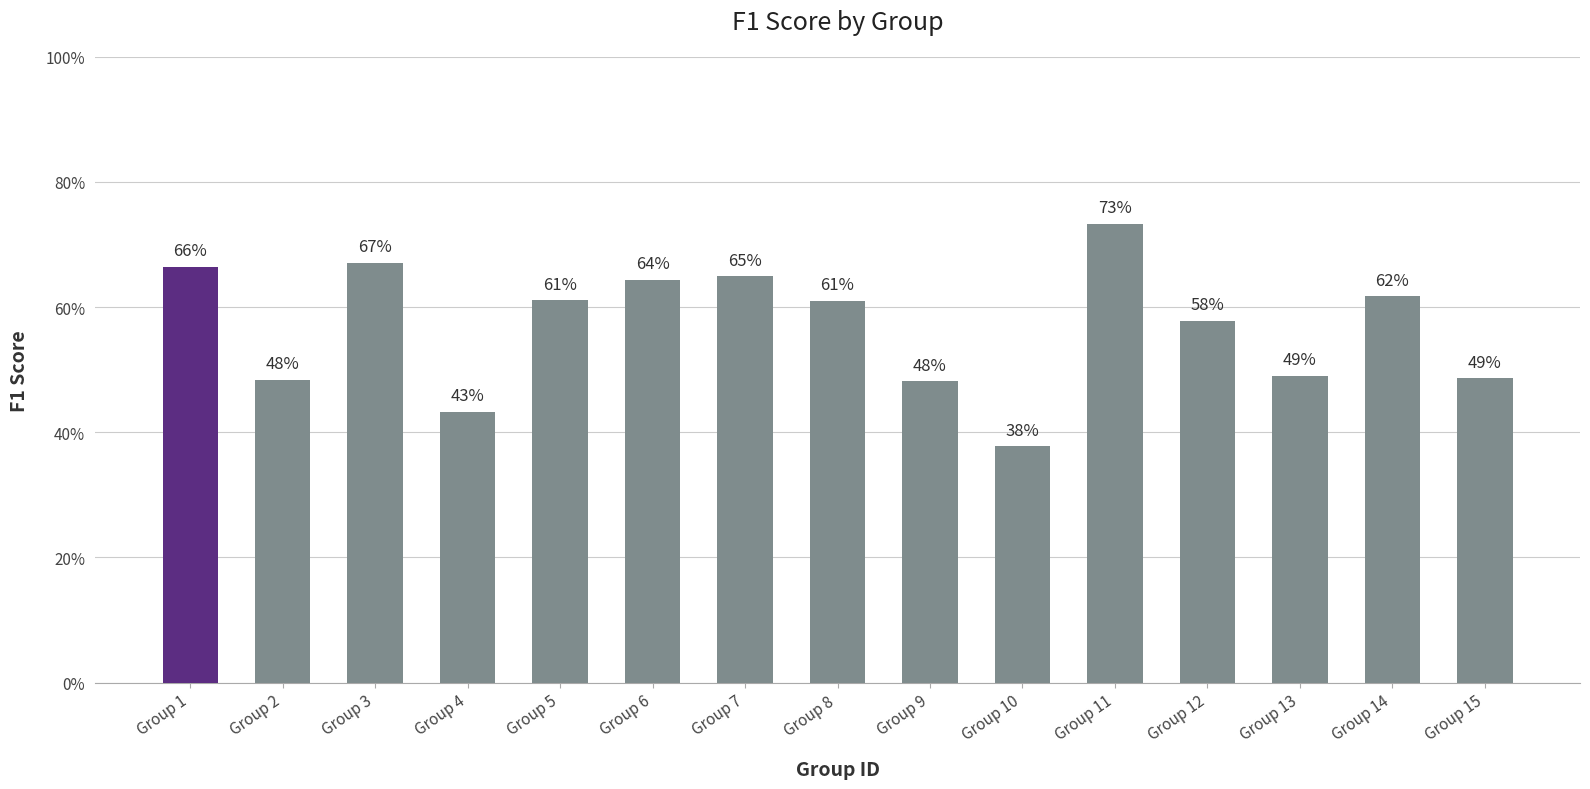

What is the difference between the maximum and minimum values?

0.4